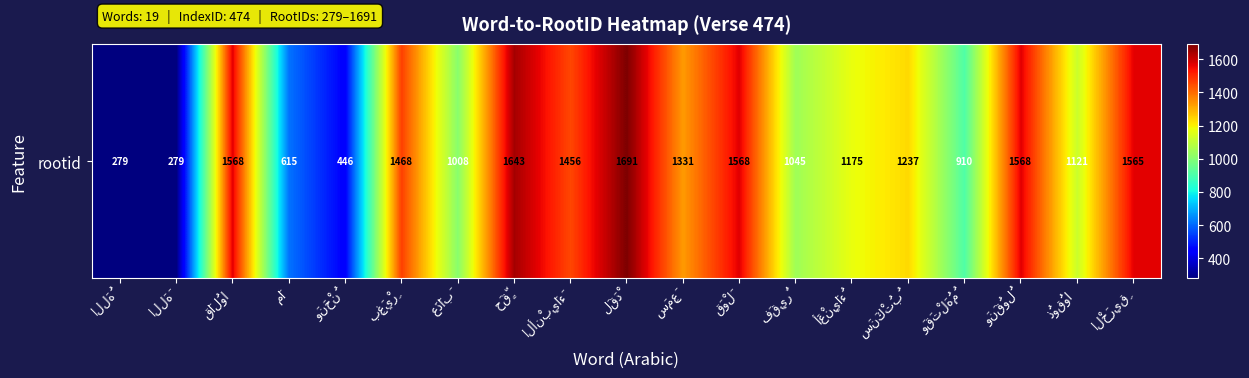

Is it true that the value at الْحَرِيقِ is 953?

False